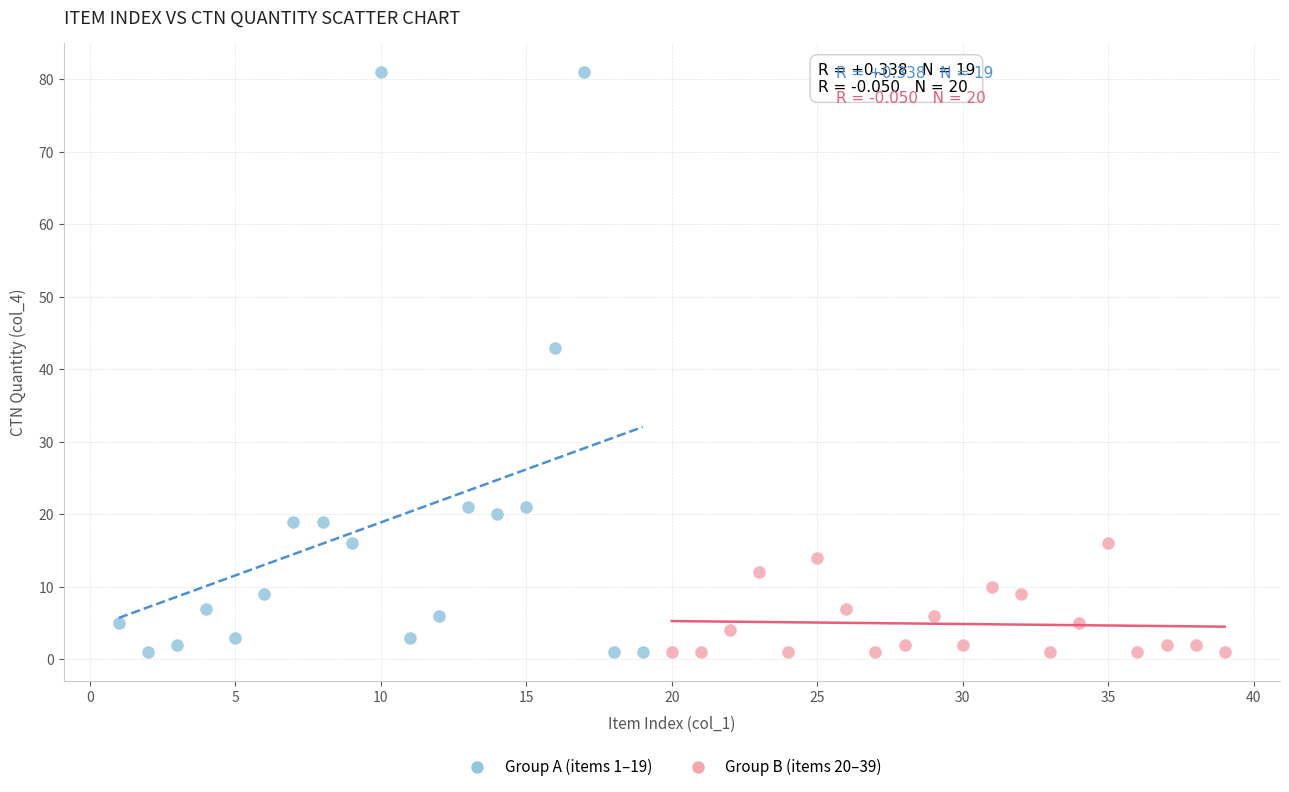

Which series has the largest Y range (max minus min)?

Group A (items 1–19)